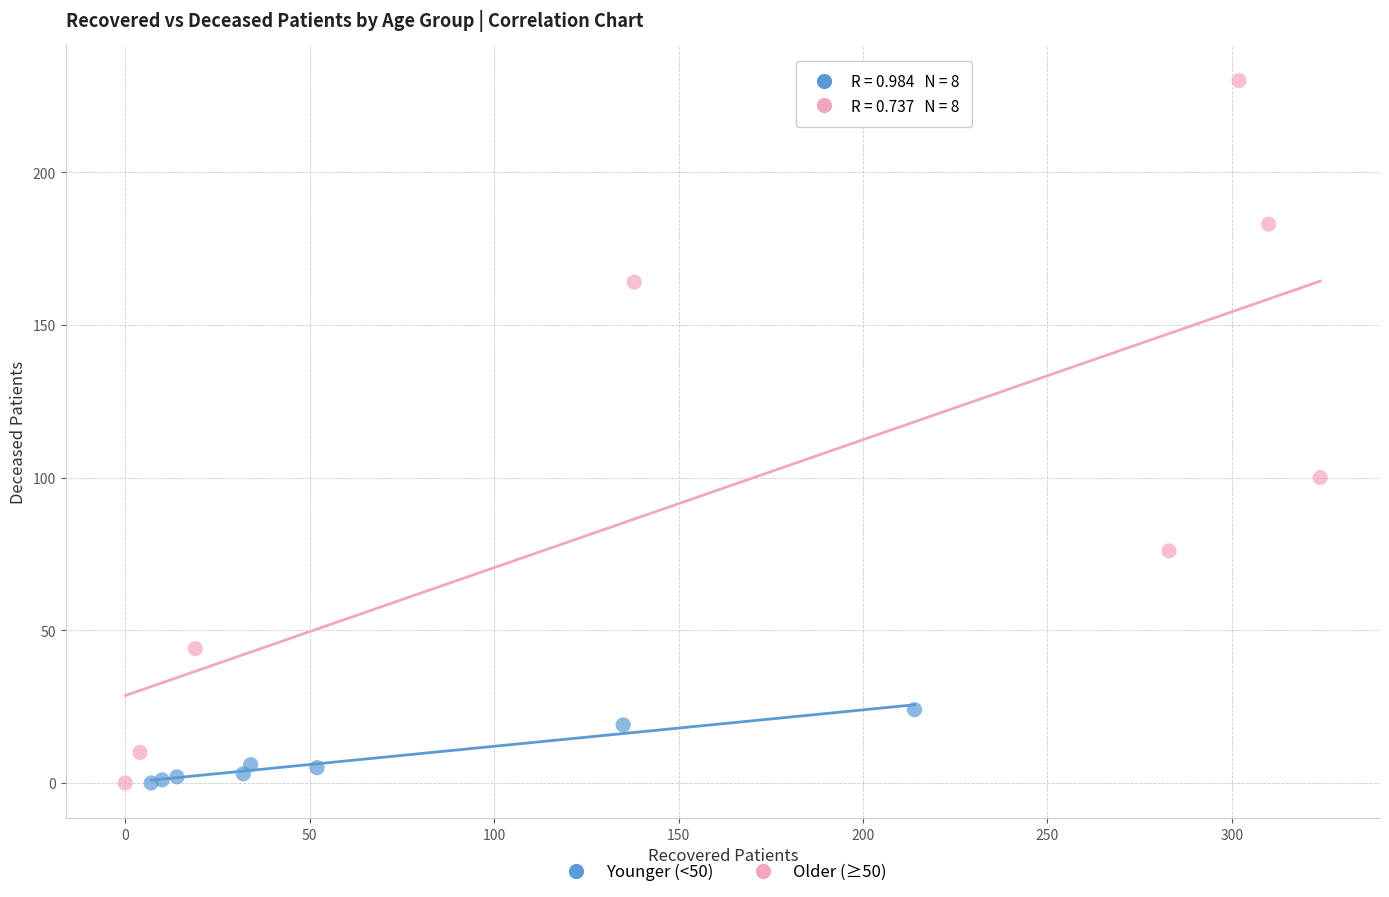

Which series contains the highest Y value?

Older (≥50)